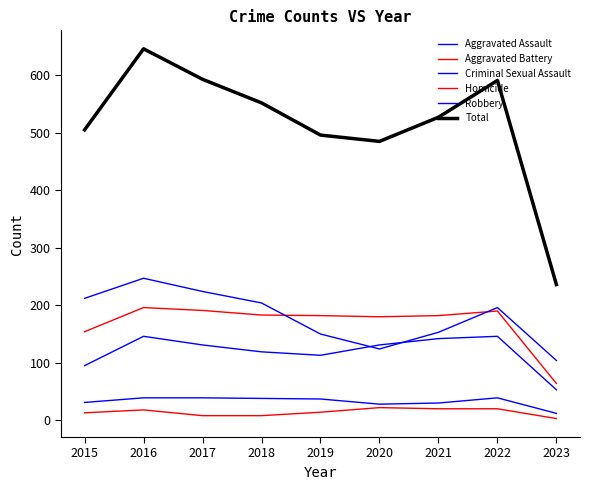

At which label does Total first exceed 527?

2016